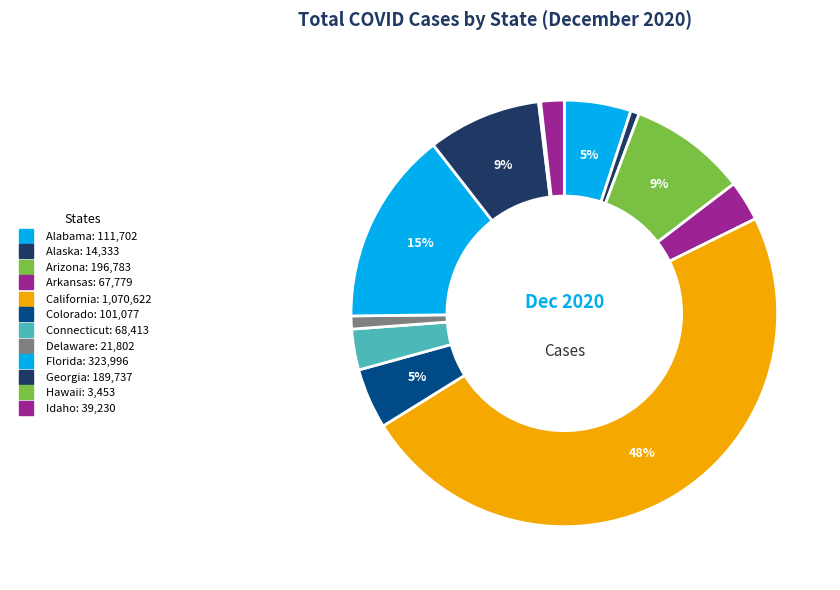

The Alaska slice represents 1% of the pie. True or false?

True